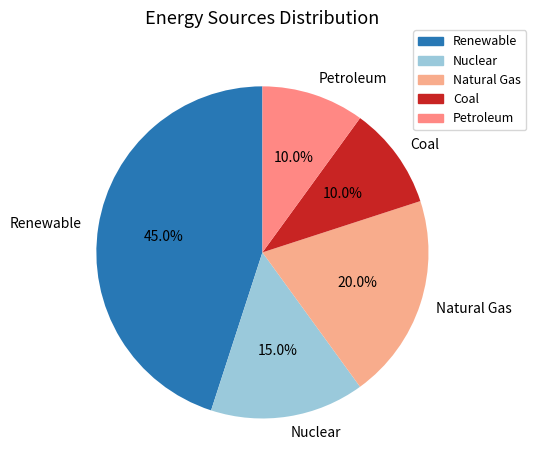

Is it true that Renewable is 56% of the pie?

False